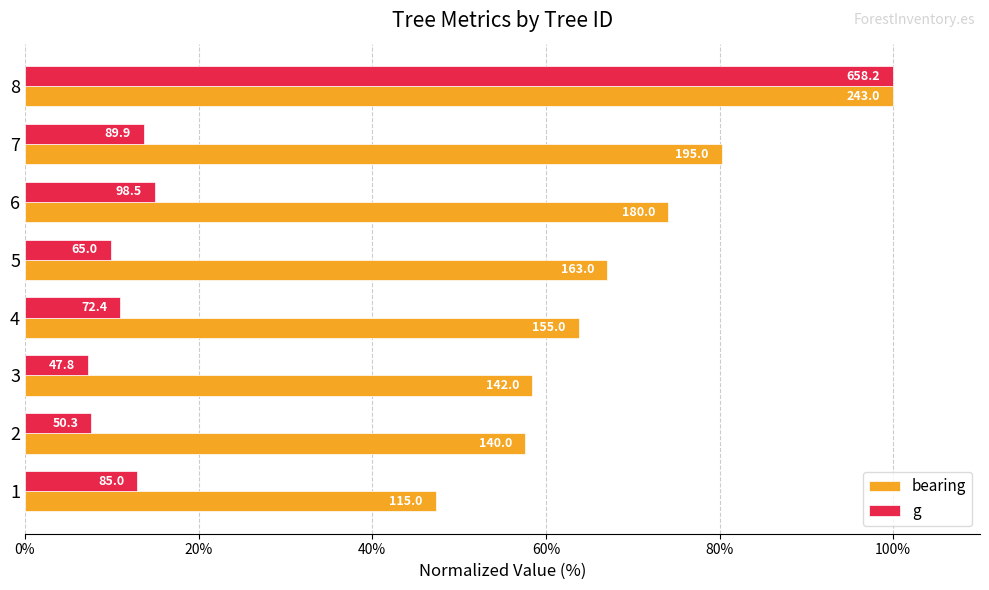

What are all the series names shown in the legend?

bearing, g